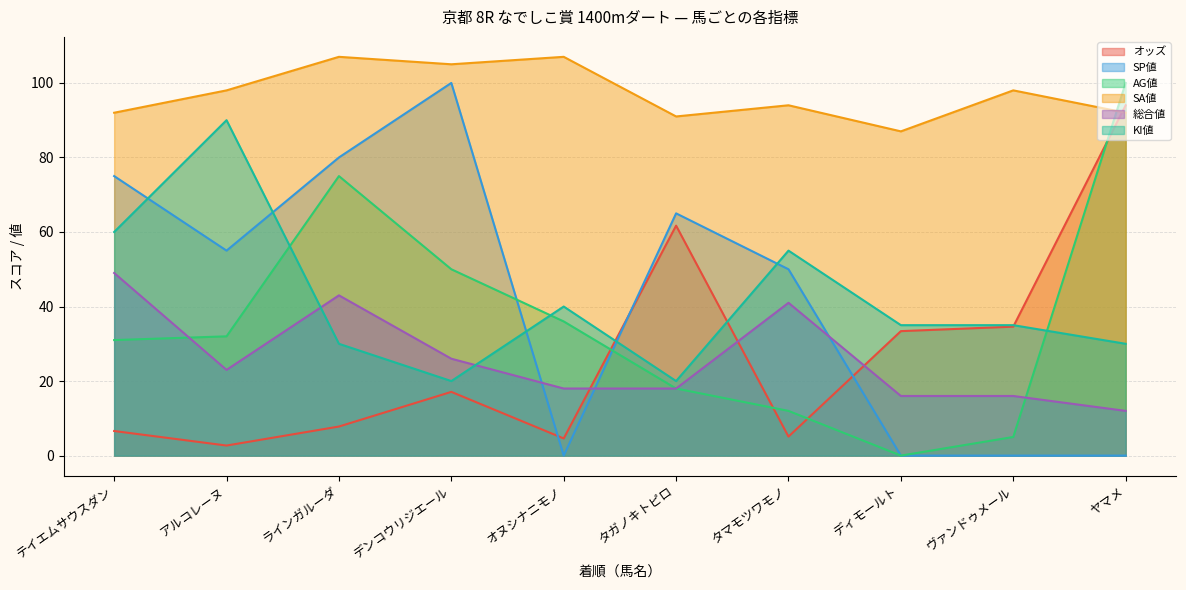

What is the average value of the SA値 series?

97.1